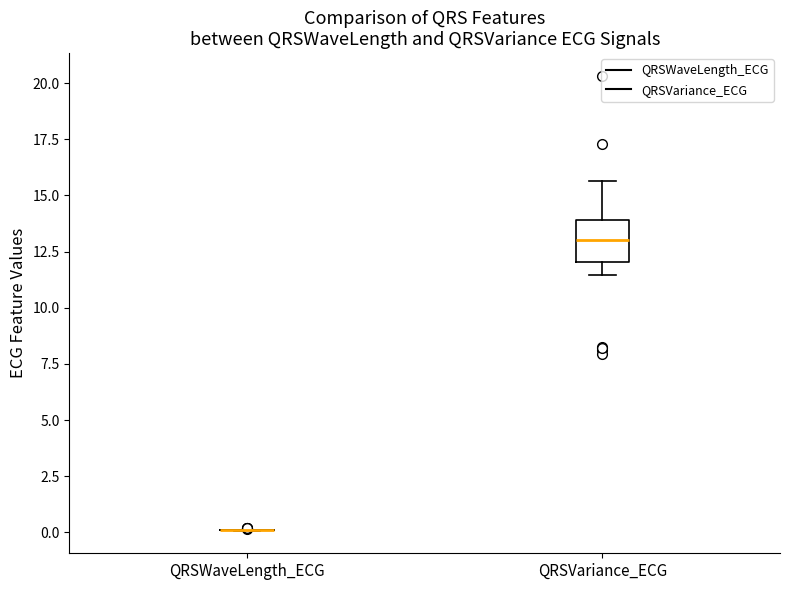

Where is the lower edge of the box for QRSVariance_ECG on the y-axis? The values are not printed on the chart, so give them approximately, as read against the axis.

12.0